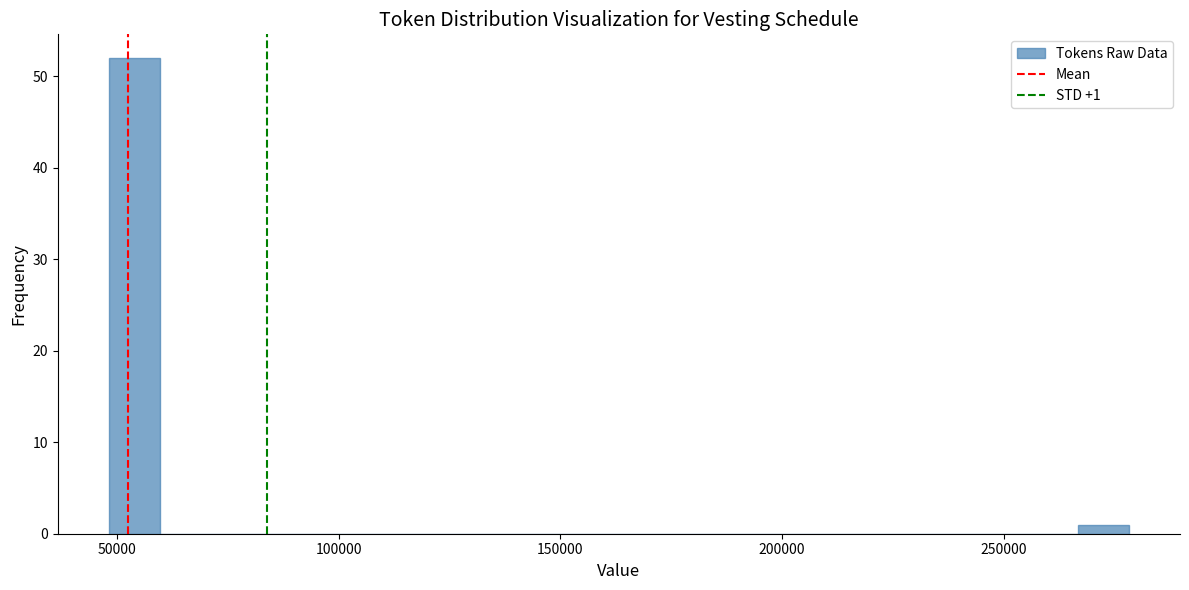

Read against the x-axis, roughly where is the centre of the tallest bar?

55000